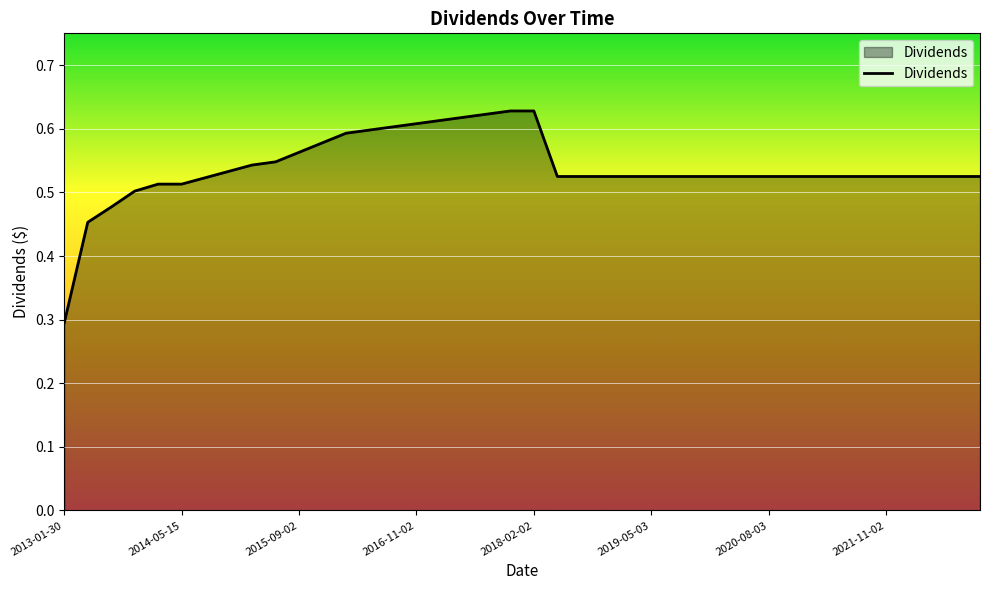

What is the minimum value shown in the chart?

0.3